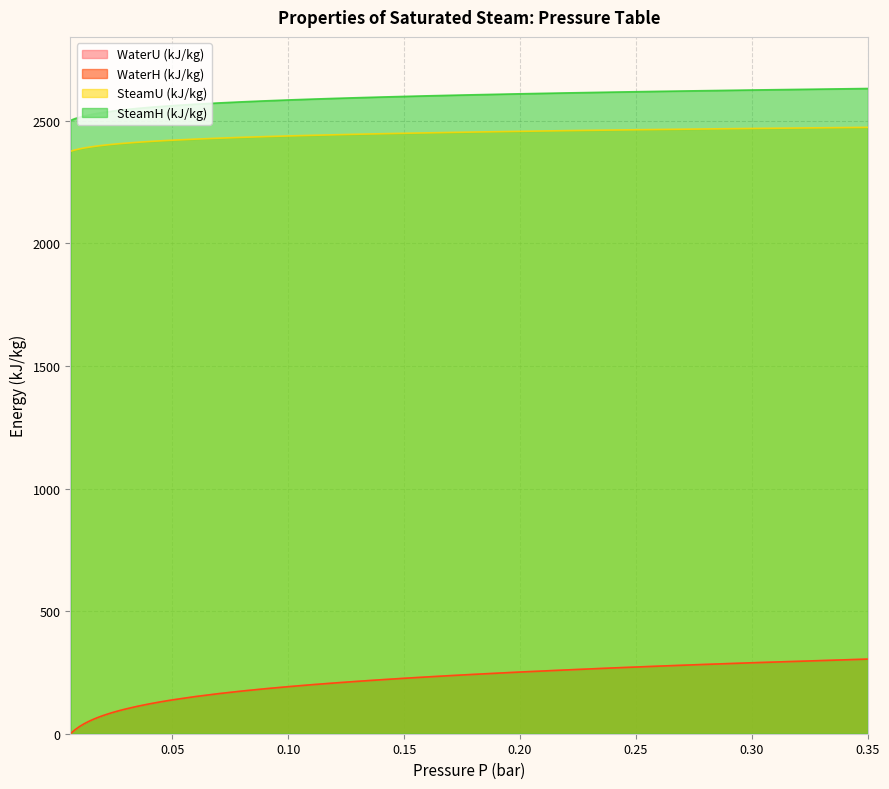

True or false: WaterH (kJ/kg) and SteamU (kJ/kg) intersect in this chart.

False